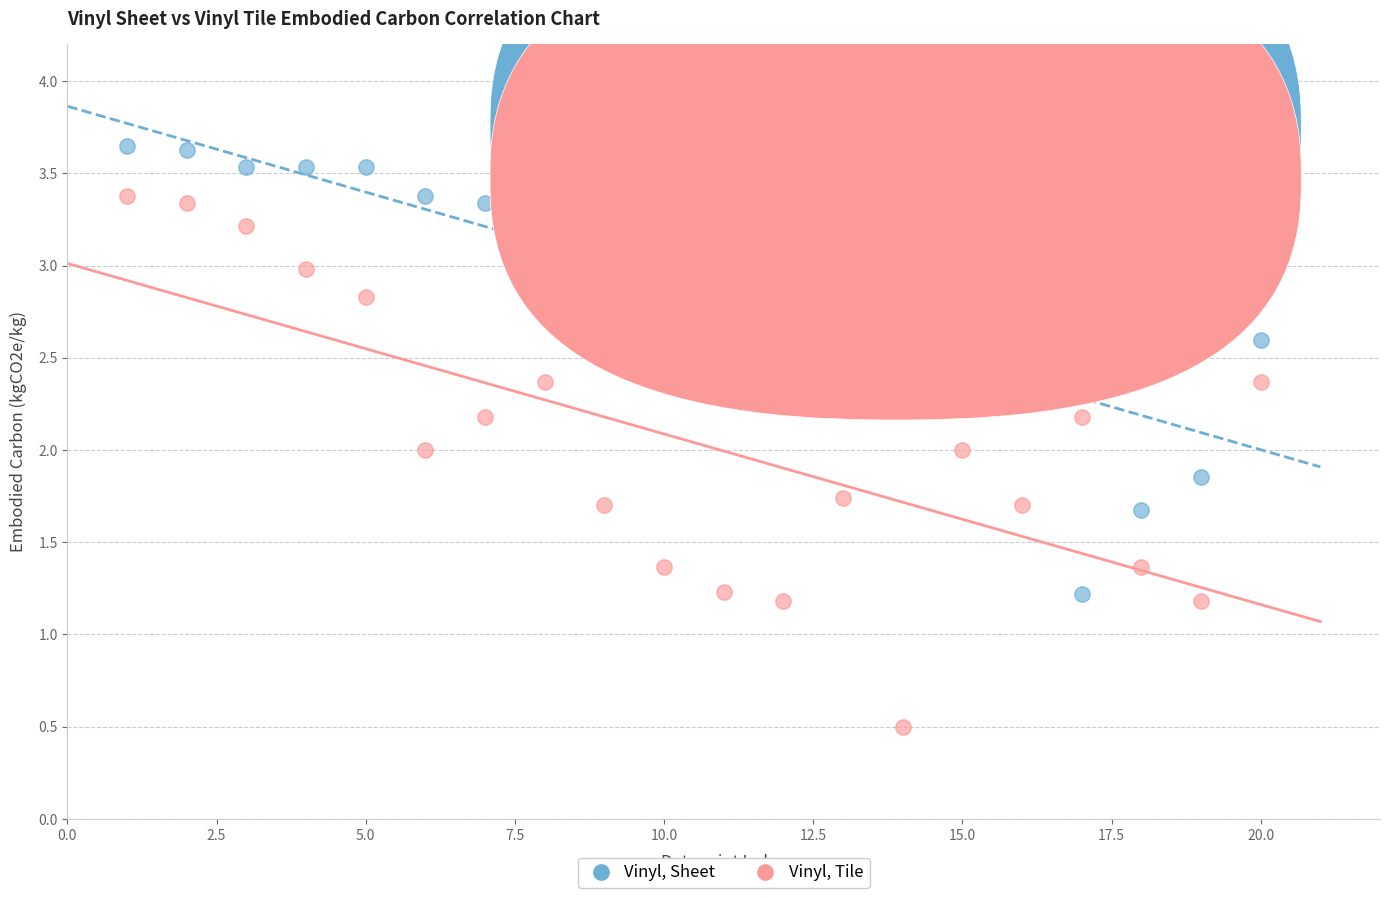

Which series reaches the minimum Y coordinate?

Vinyl, Tile